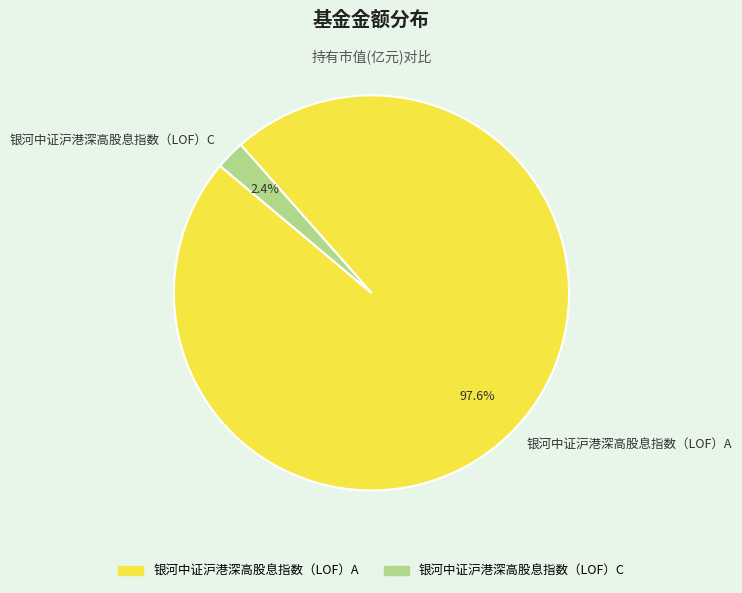

Combined, do 银河中证沪港深高股息指数（LOF）C and 银河中证沪港深高股息指数（LOF）A account for over 50%?

Yes